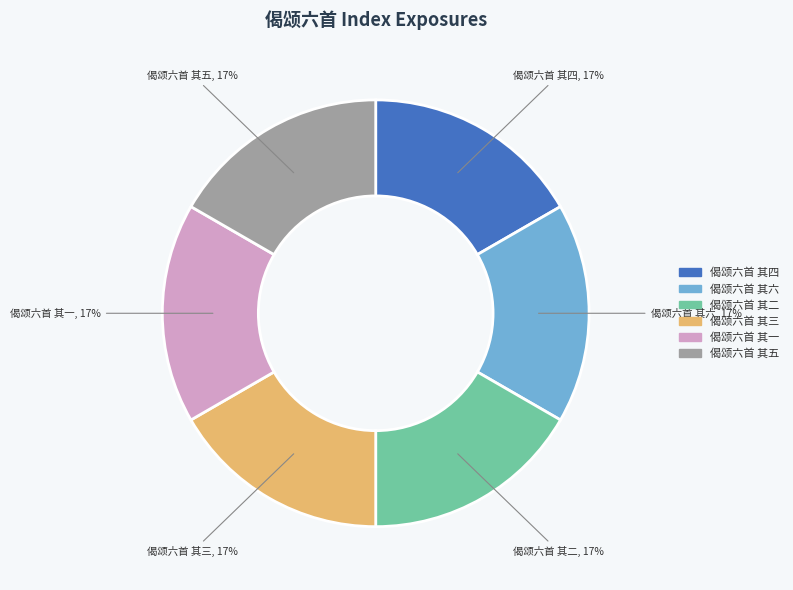

What percentage is the 偈颂六首 其六 slice, to the nearest percent?

17%